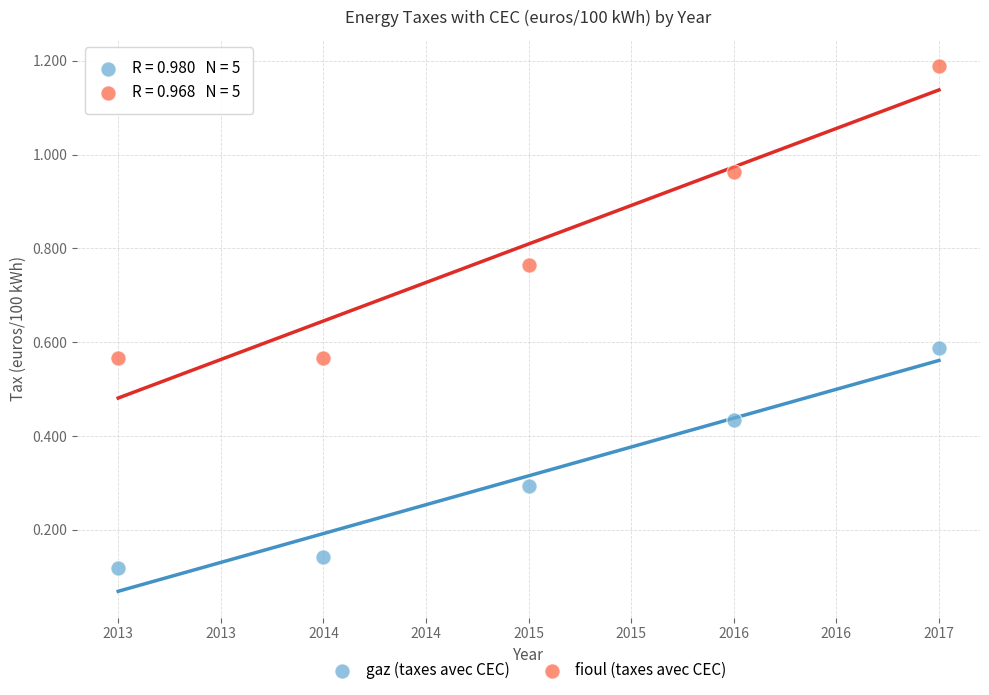

Which series reaches the maximum Y coordinate?

fioul (taxes avec CEC)